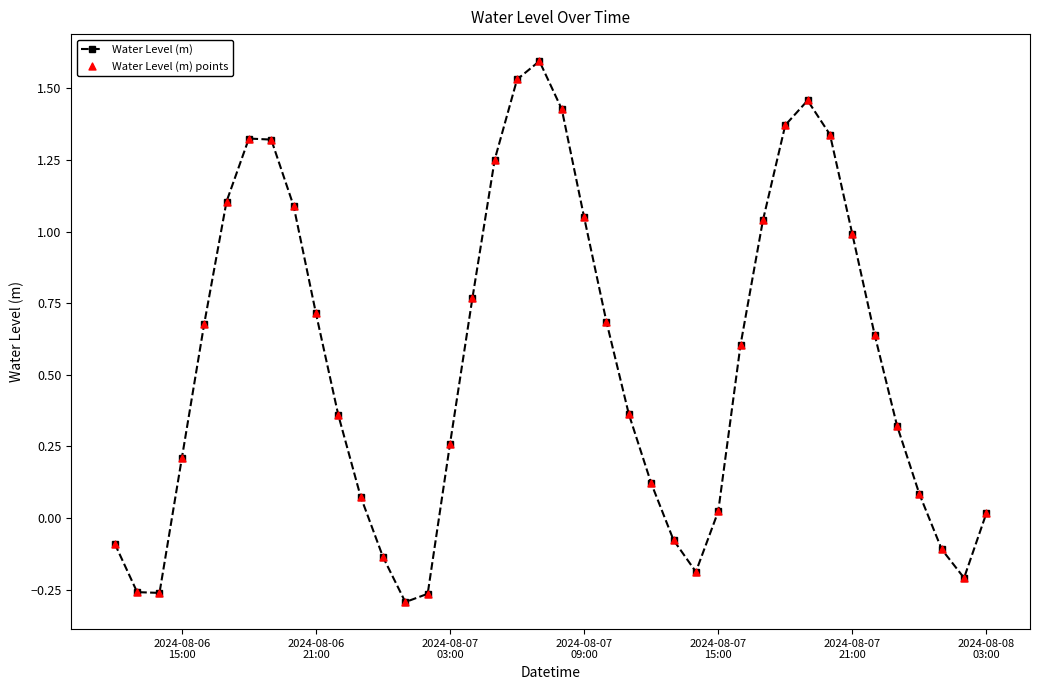

How many interior local peaks (higher than both neighbors) does the data have?

3